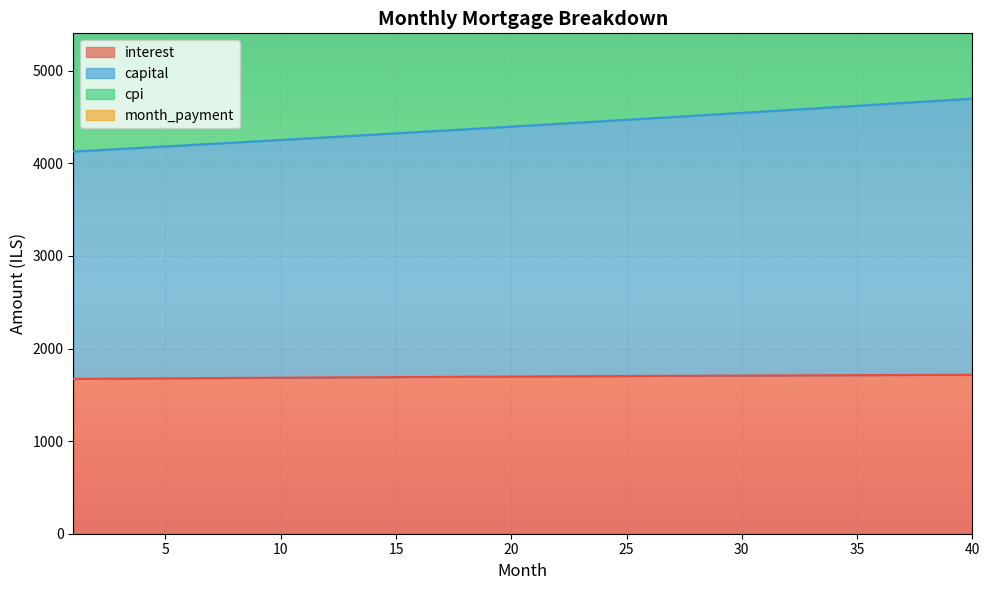

What are all the series names shown in the legend?

interest, capital, cpi, month_payment